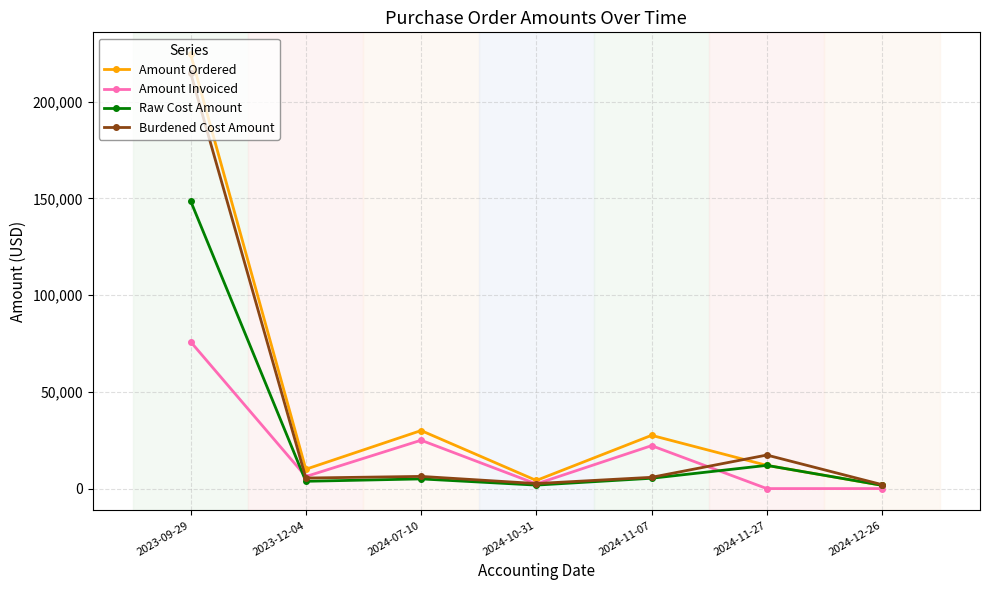

What are all the series names shown in the legend?

Amount Ordered, Amount Invoiced, Raw Cost Amount, Burdened Cost Amount